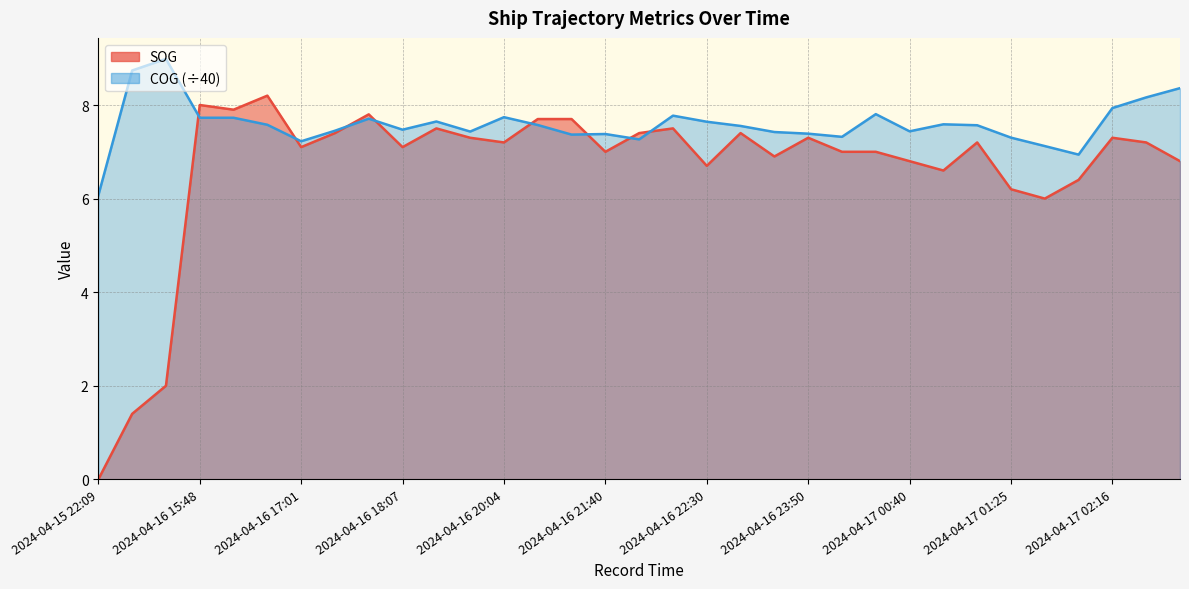

At which category does SOG reach its first local valley?

2024-04-16 16:25